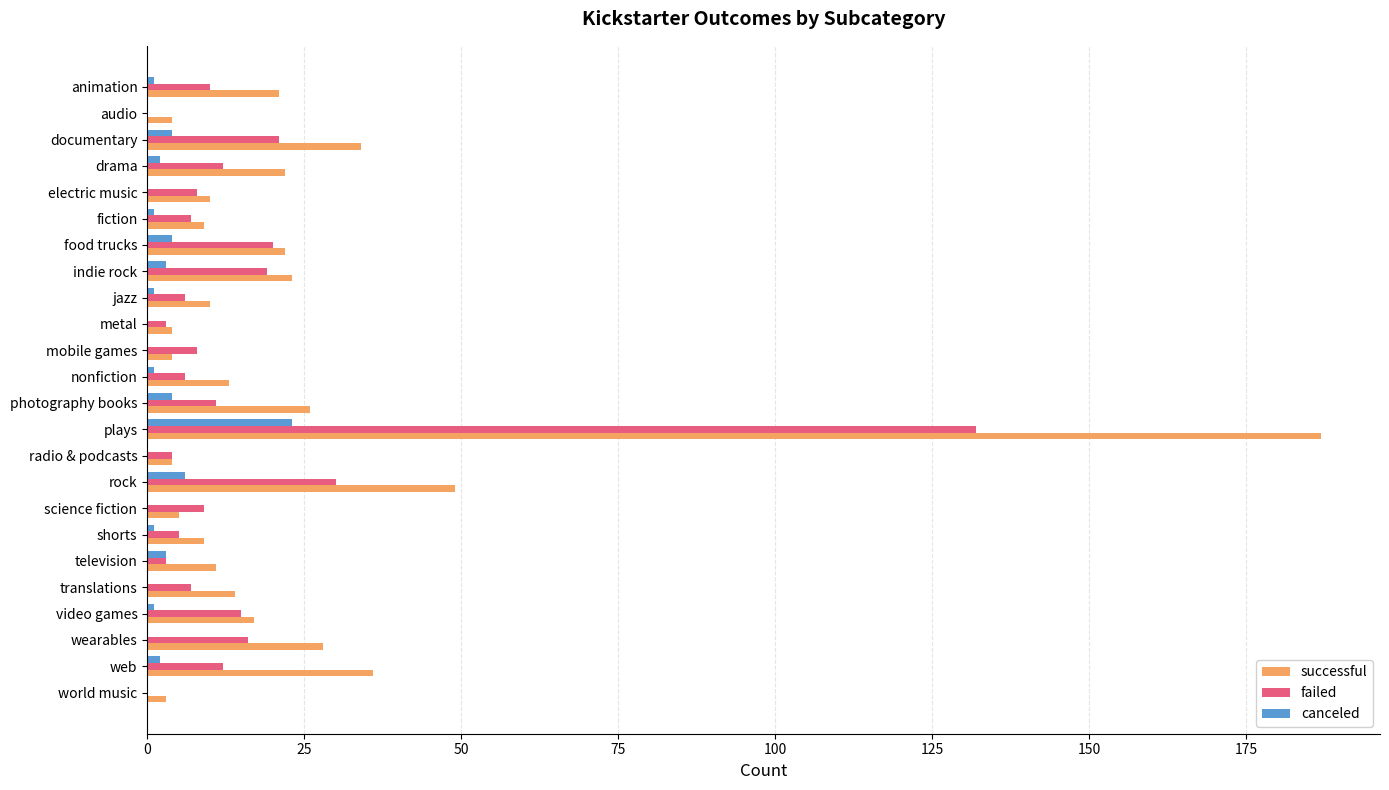

Which series has the largest total across all categories?

successful